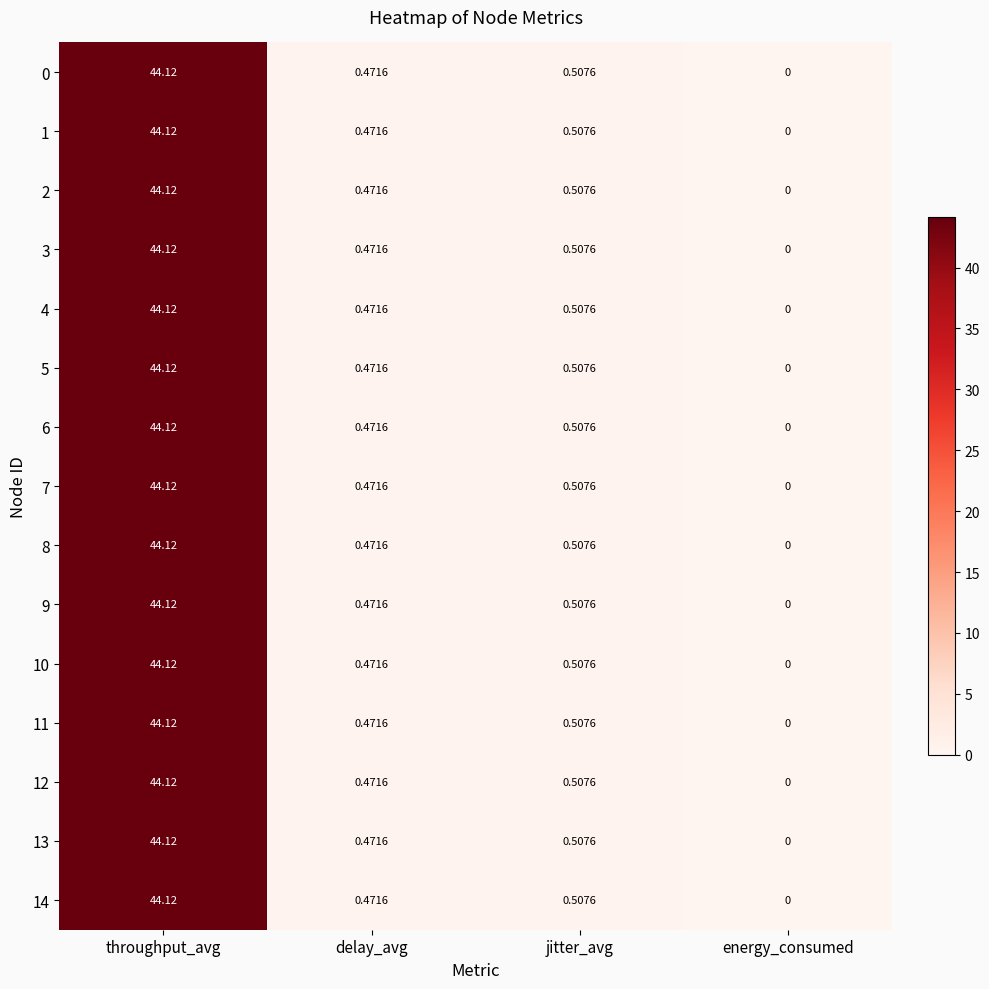

At which label is 4 closest to 22?

jitter_avg